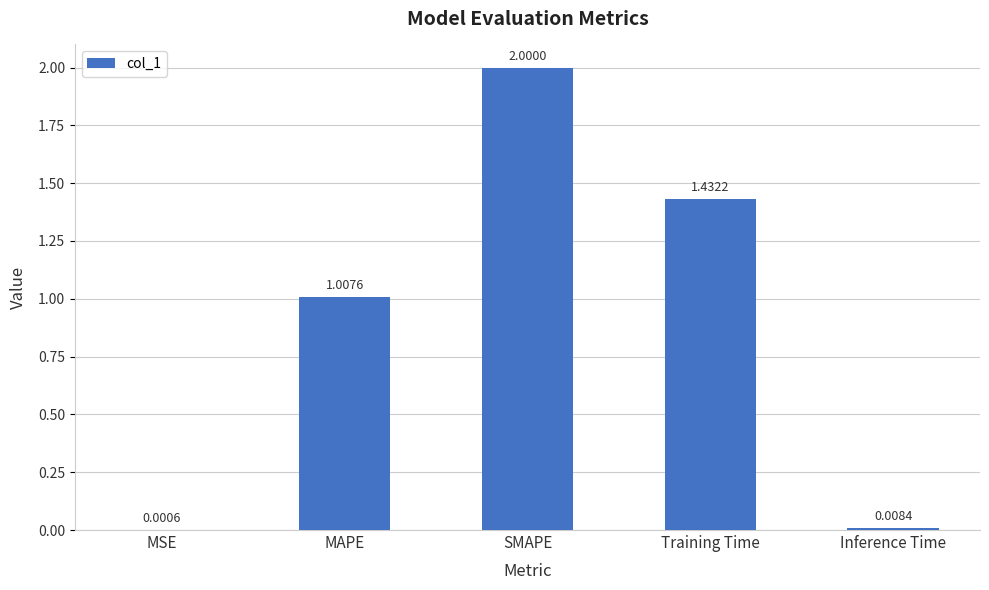

Between Training Time and SMAPE, which is larger?

SMAPE